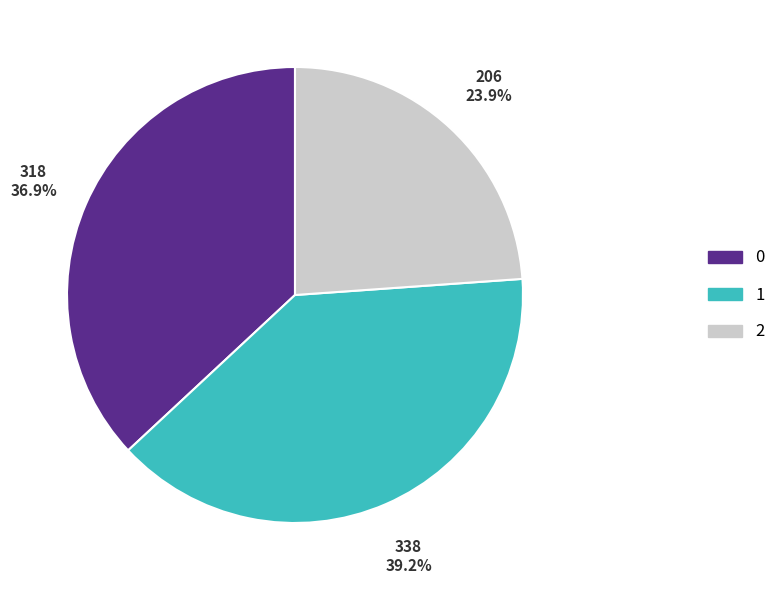

Is it true that 1 is 14% of the pie?

False